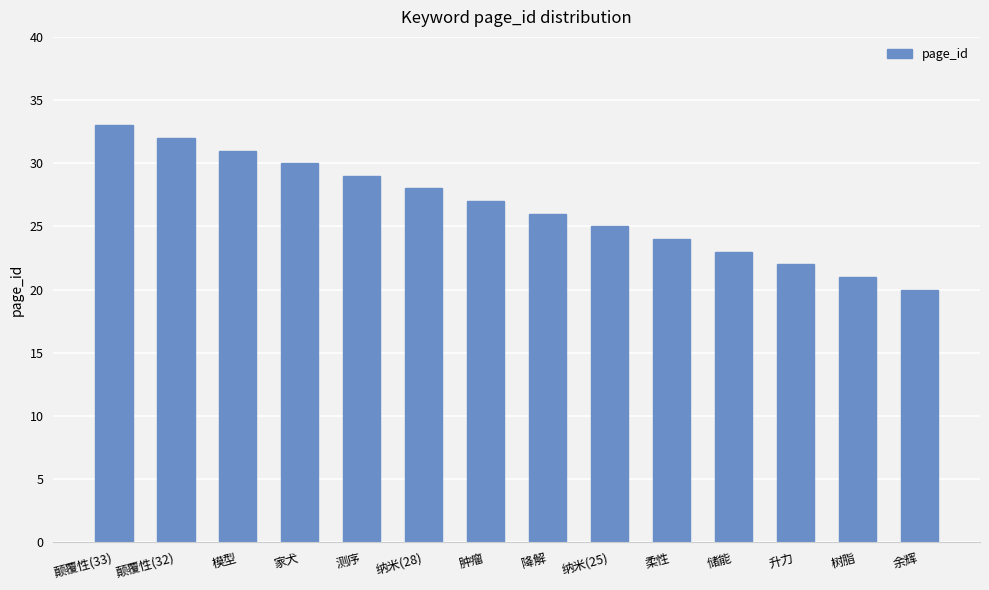

What is the maximum value shown in the chart?

33